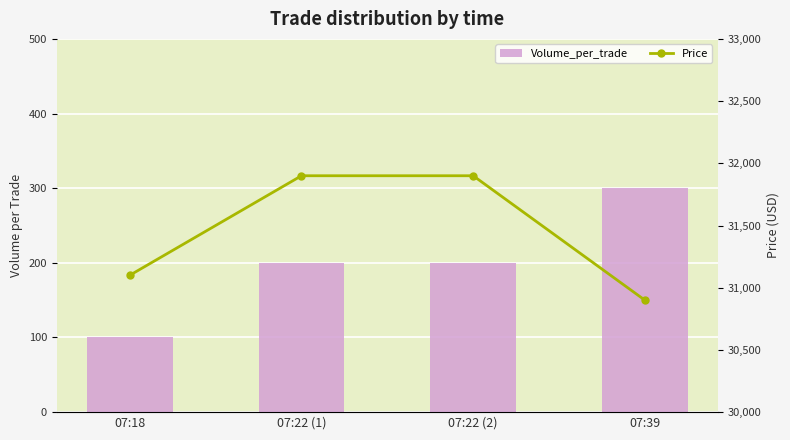

List the series in order of their peak value, highest first.

Price, Volume_per_trade